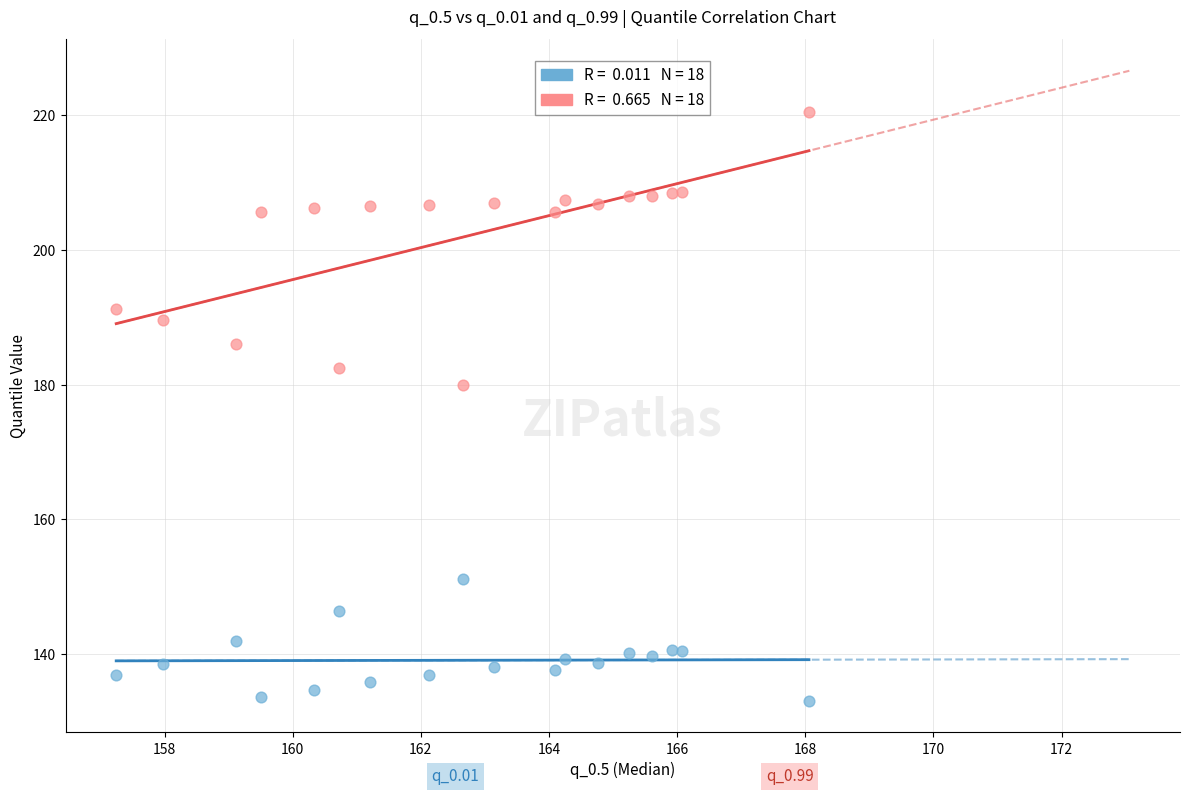

Across all series, what Y value is closest to 176?

180.0